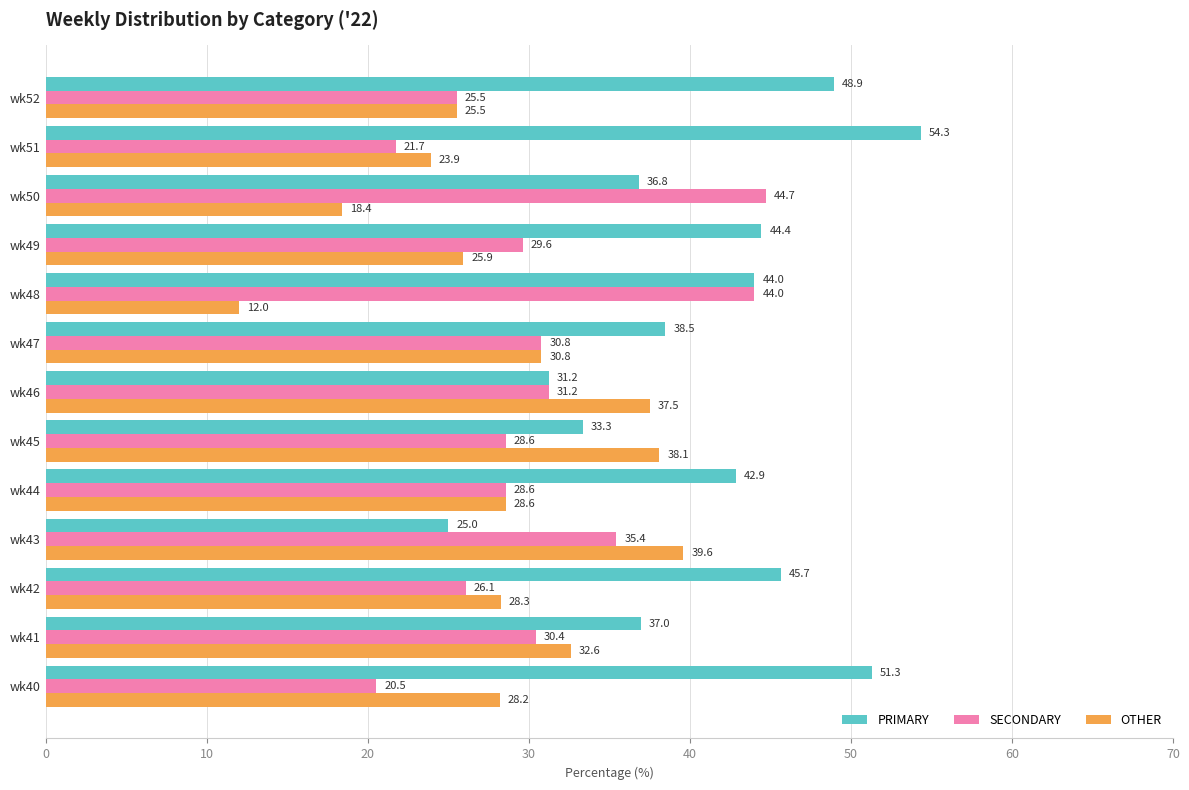

What is the difference between the maximum and minimum values in the OTHER series?

27.6